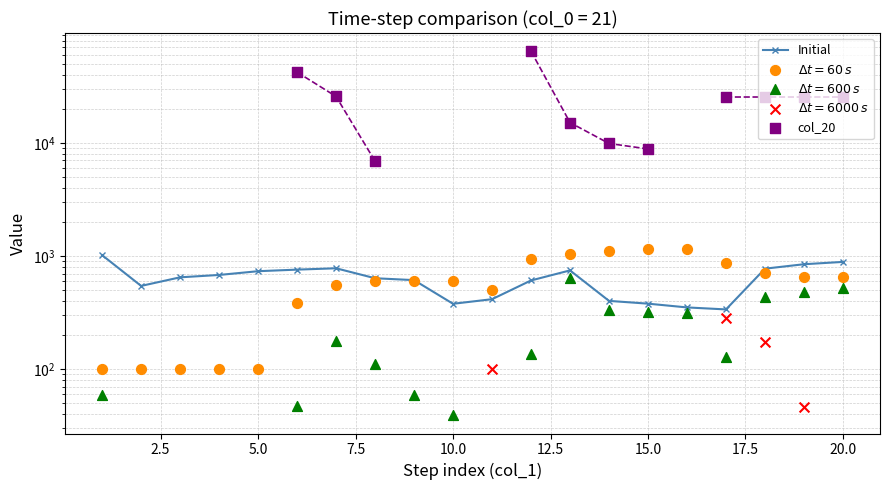

At how many categories does at least one series exceed 52691?

1